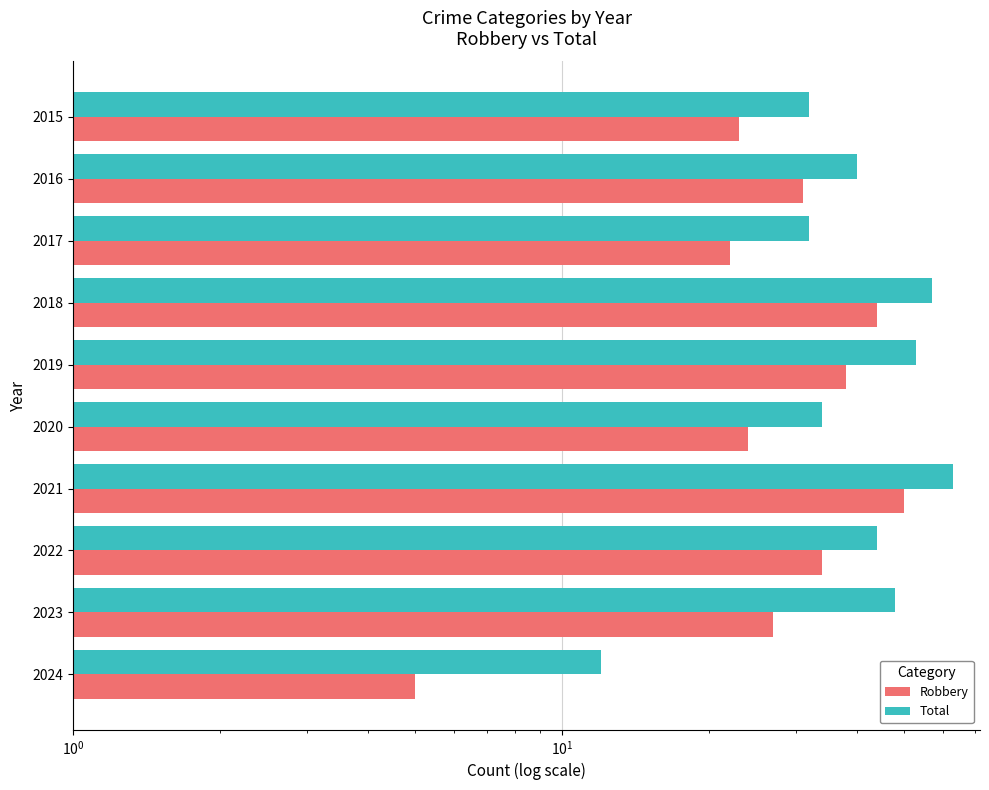

Reading right to left, transcribe all the data shown in this chart.

Robbery: 5	27	34	50	24	38	44	22	31	23
Total: 12	48	44	63	34	53	57	32	40	32